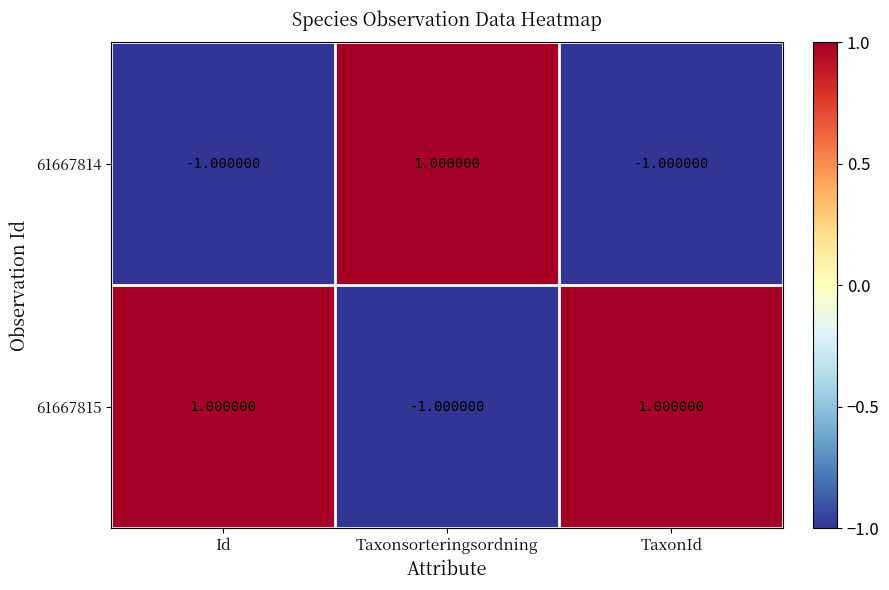

At how many categories does at least one series exceed 0?

3